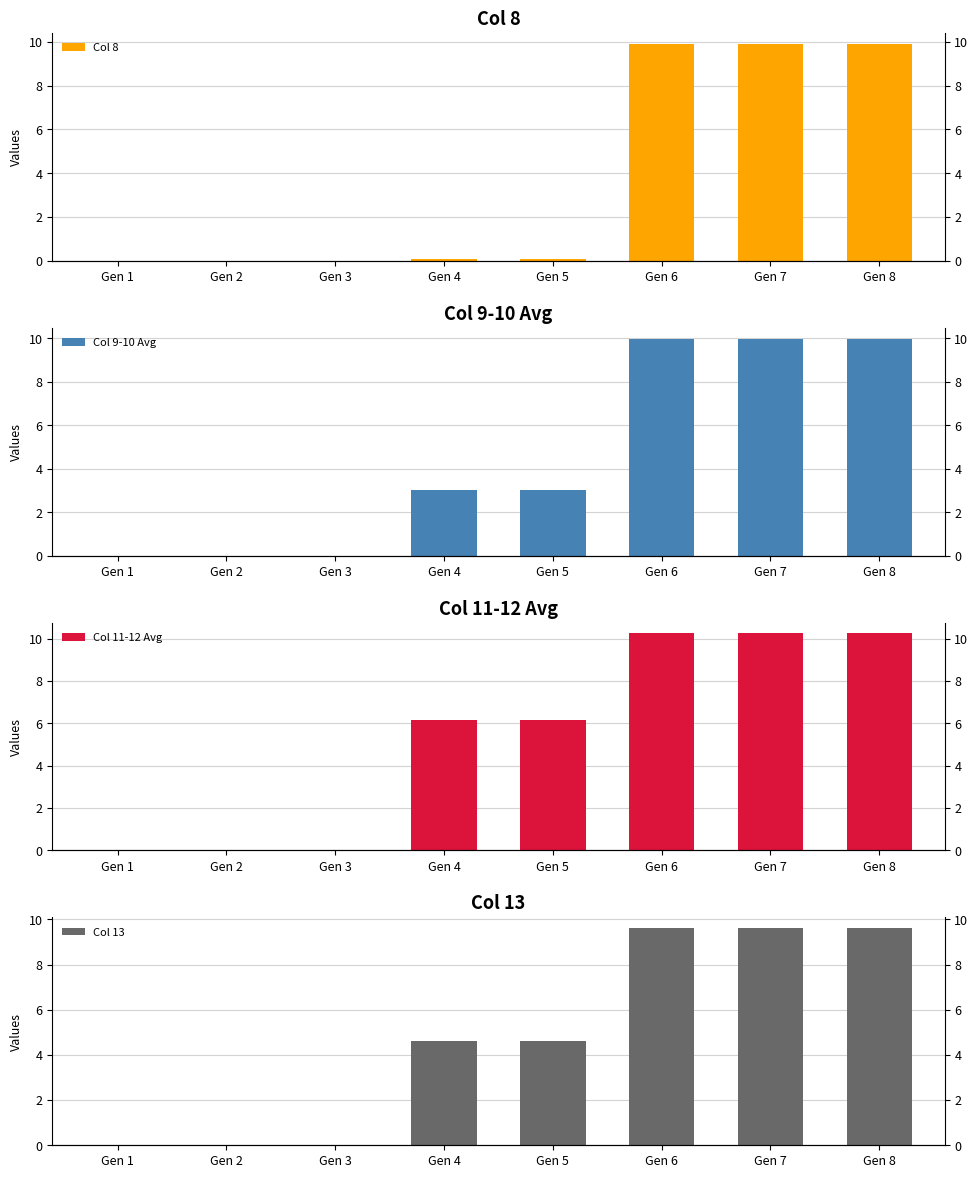

Reading right to left, list all the values displayed in this chart.

Col 8: Gen 8=9.9	Gen 7=9.9	Gen 6=9.9	Gen 5=0.1	Gen 4=0.1	Gen 3=0.0	Gen 2=0.0	Gen 1=0.0
Col 9-10 Avg: Gen 8=10.0	Gen 7=10.0	Gen 6=10.0	Gen 5=3.0	Gen 4=3.0	Gen 3=0.0	Gen 2=0.0	Gen 1=0.0
Col 11-12 Avg: Gen 8=10.2	Gen 7=10.2	Gen 6=10.2	Gen 5=6.1	Gen 4=6.1	Gen 3=0.0	Gen 2=0.0	Gen 1=0.0
Col 13: Gen 8=9.6	Gen 7=9.6	Gen 6=9.6	Gen 5=4.6	Gen 4=4.6	Gen 3=0.0	Gen 2=0.0	Gen 1=0.0